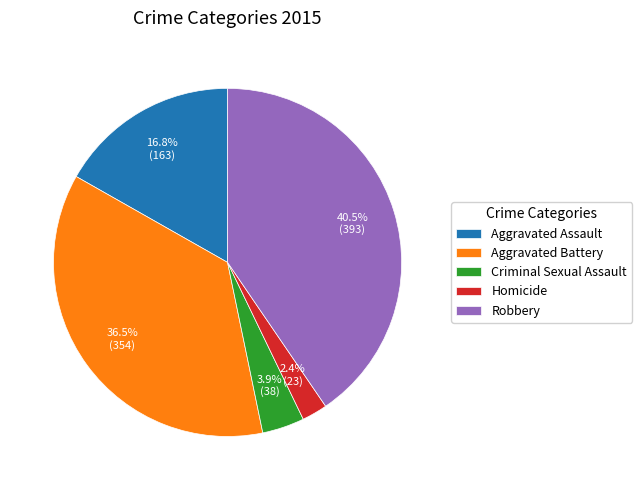

Combined, do Aggravated Battery and Criminal Sexual Assault account for over 50%?

No